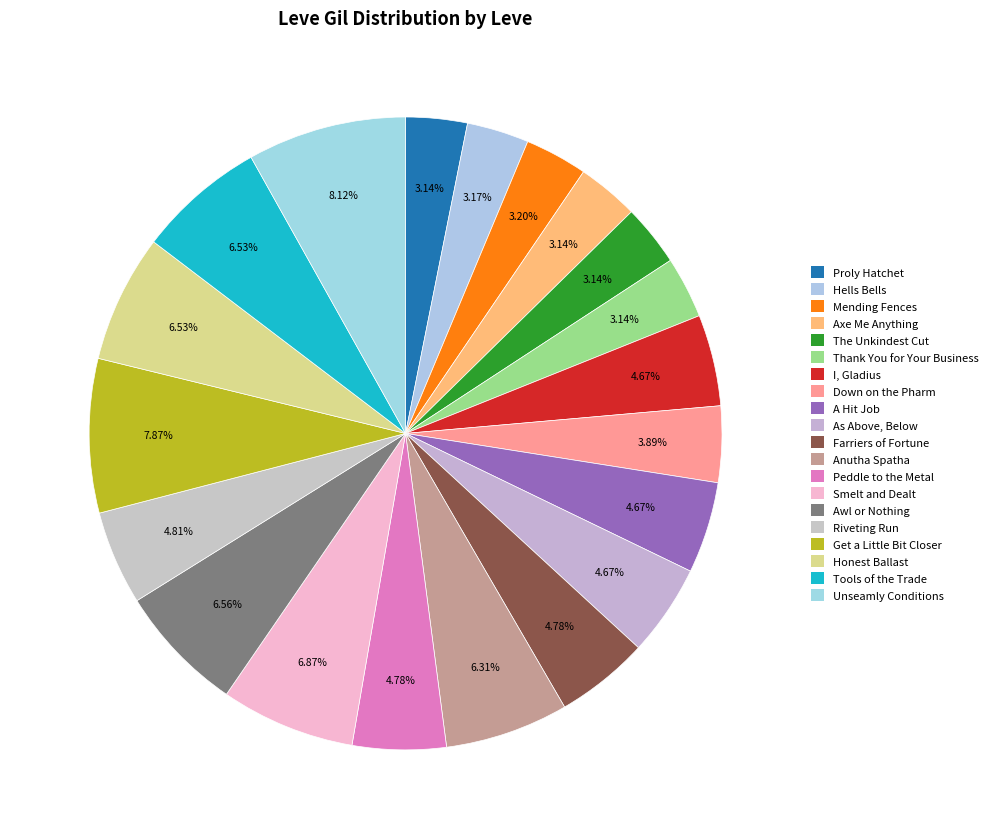

How many segments does this pie chart have?

20